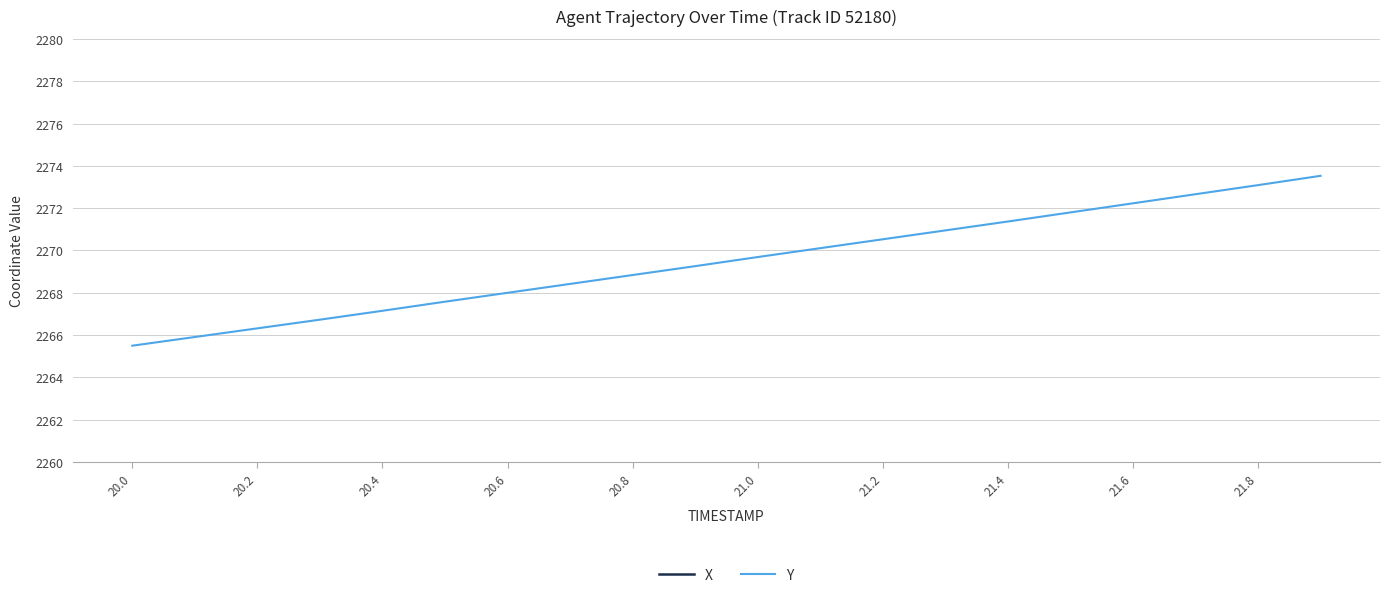

Reading left to right, what are all the values shown in this chart?

X: 3876.7	3877.2	3877.6	3878.1	3878.6	3879.0	3879.5	3880.0	3880.5	3880.9	3881.4	3881.9	3882.4	3882.8	3883.3	3883.8	3884.3	3884.8	3885.2	3885.7
Y: 2265.5	2265.9	2266.3	2266.7	2267.2	2267.6	2268.0	2268.4	2268.8	2269.3	2269.7	2270.1	2270.5	2270.9	2271.4	2271.8	2272.2	2272.7	2273.1	2273.5